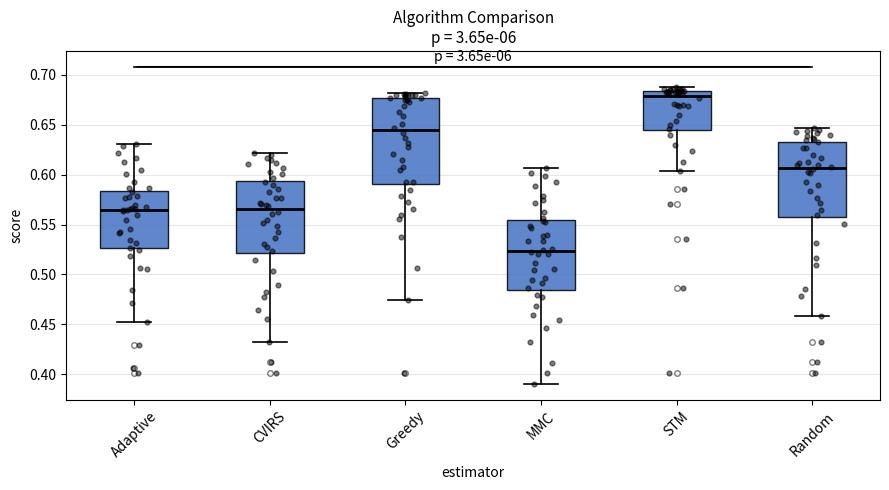

Which box has the lowest median line?

MMC